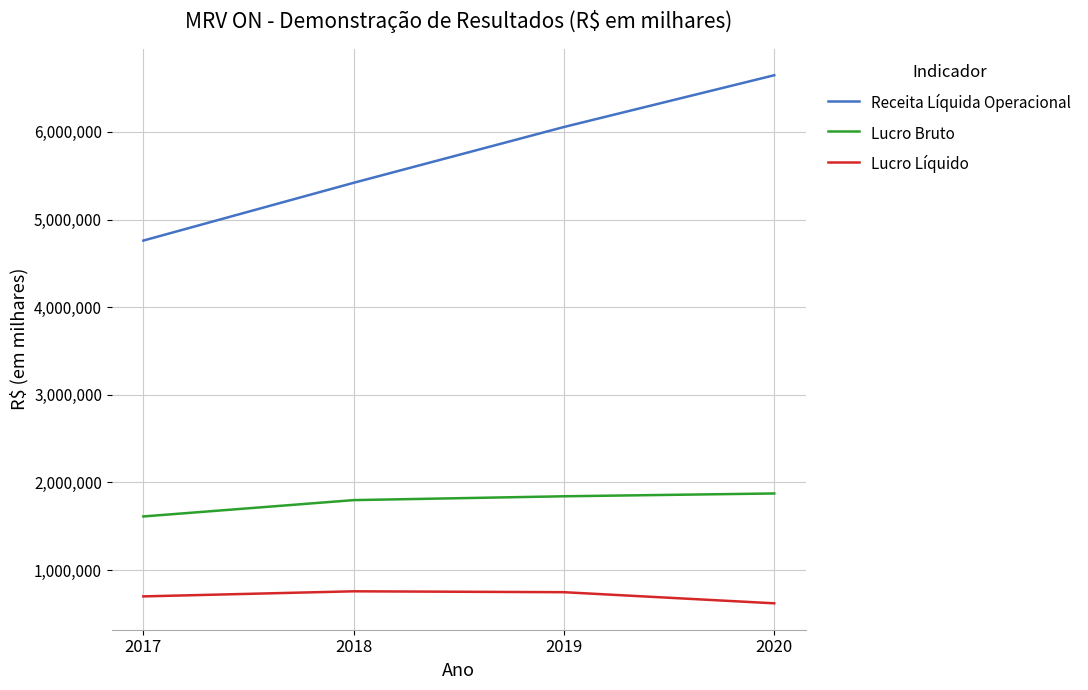

True or false: Receita Líquida Operacional and Lucro Líquido cross at least once.

False